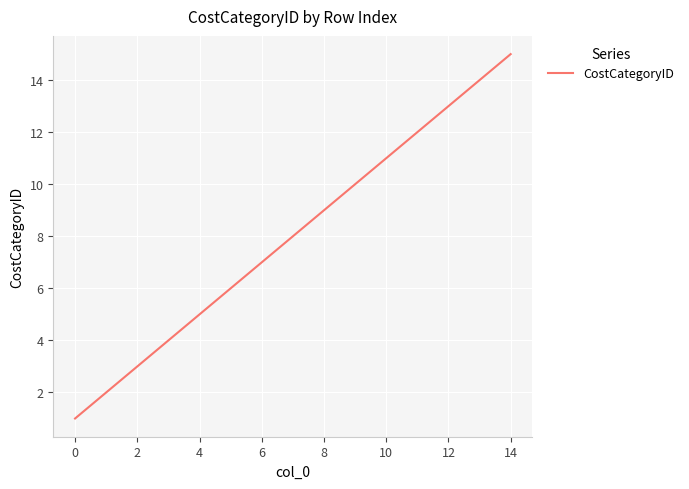

What is the greatest value displayed?

15